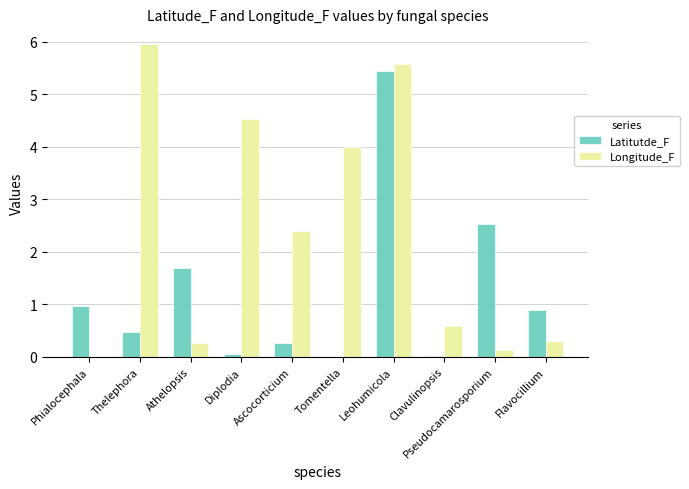

What are all the series names shown in the legend?

Latitutde_F, Longitude_F